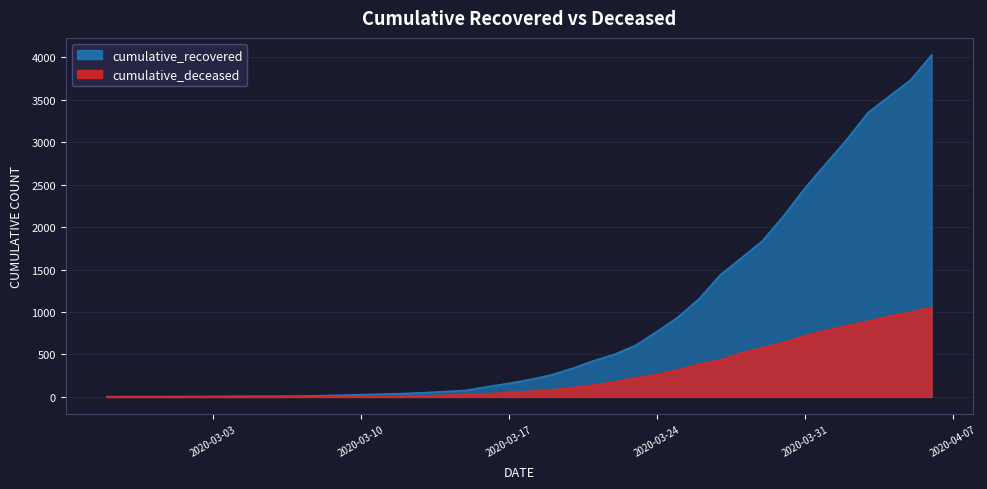

How many data points in cumulative_recovered are less than 204?

20